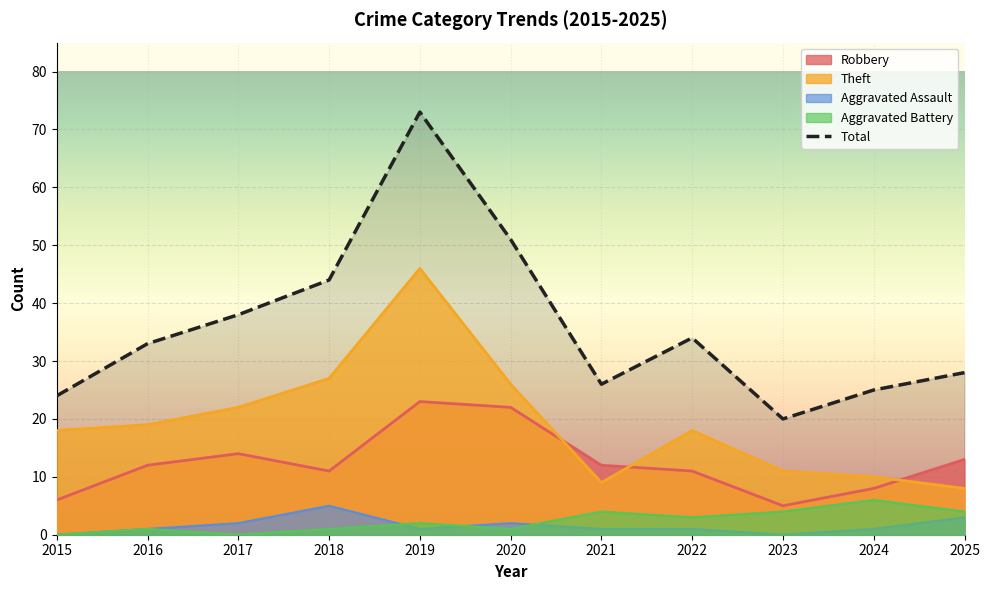

True or false: Aggravated Assault has a value of 2 at 2018.

False